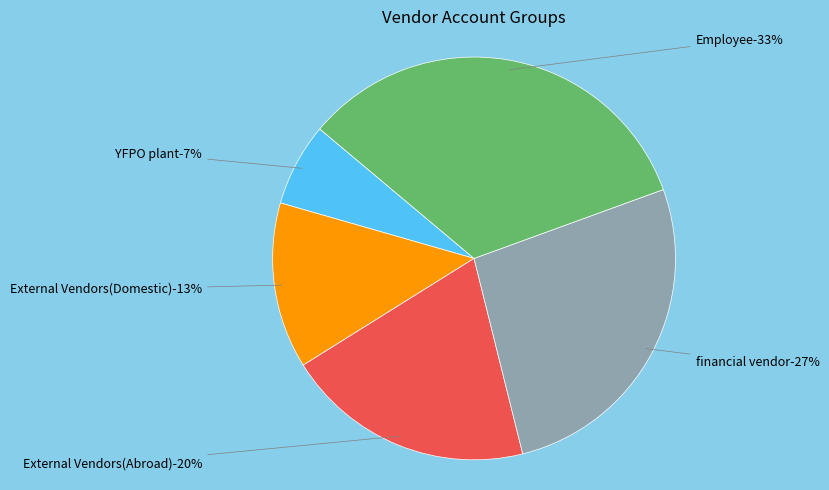

What percentage do financial vendor and External Vendors(Domestic) together represent?

40.0%